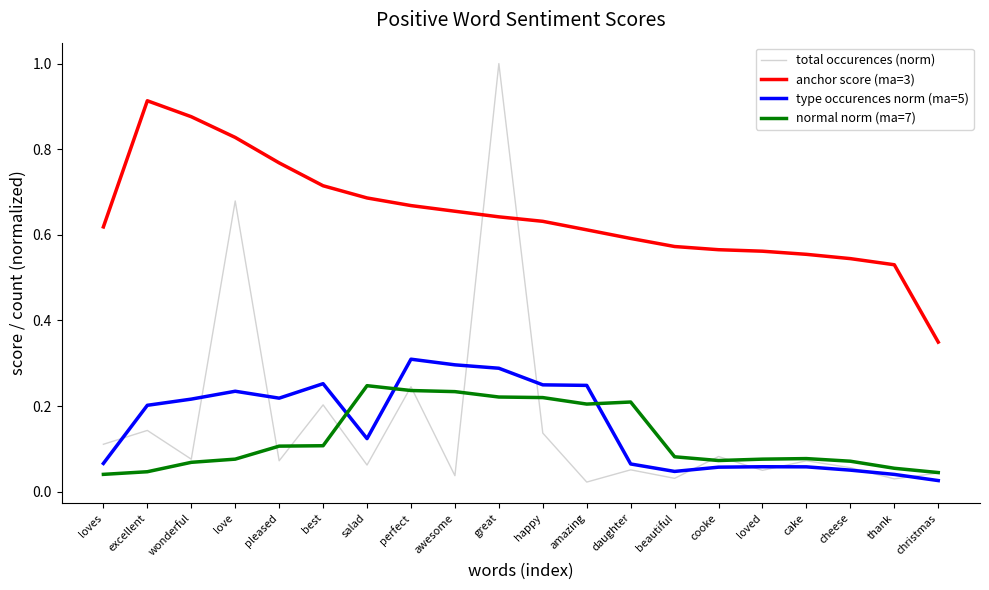

What is the greatest value displayed?

1.0